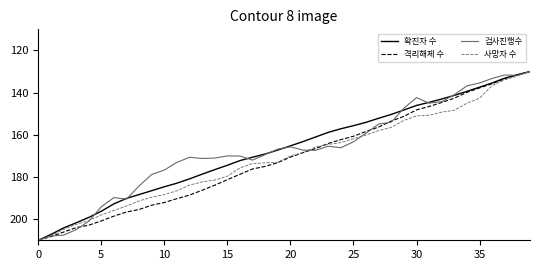

How many lines are shown in the chart?

4